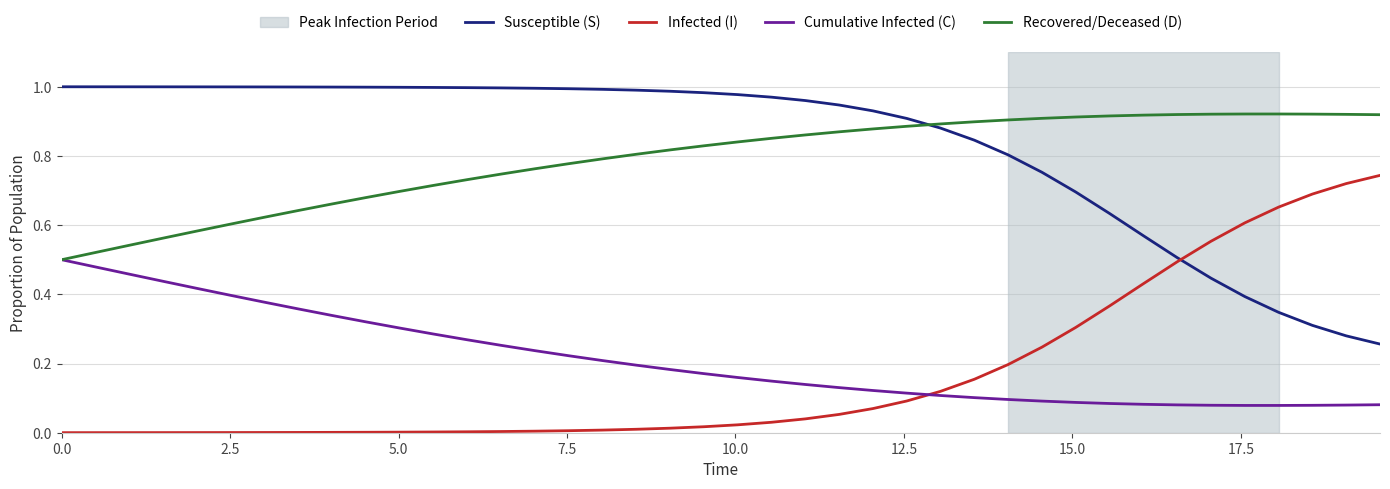

Which series has the largest total across all categories?

Susceptible (S)